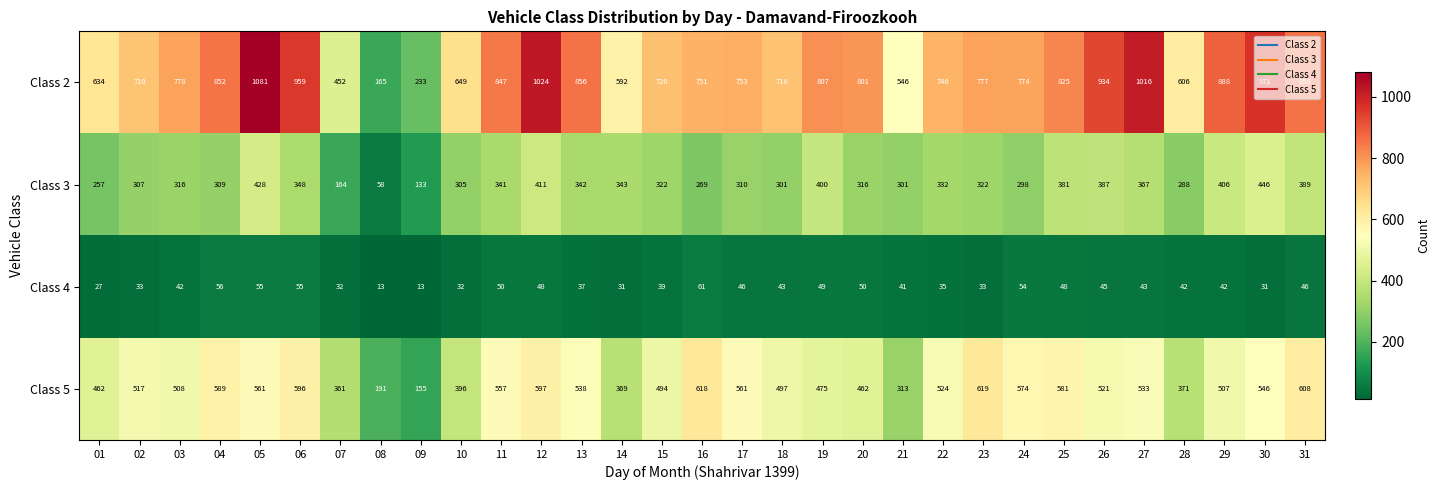

The Class 2 series shows 753 at 17. True or false?

True